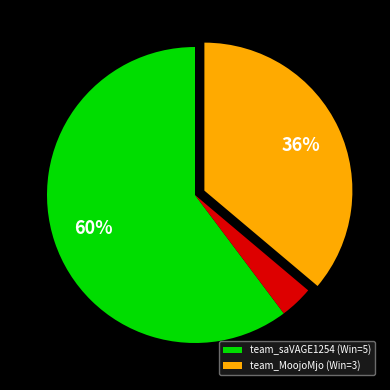

Does any single category account for the majority?

Yes